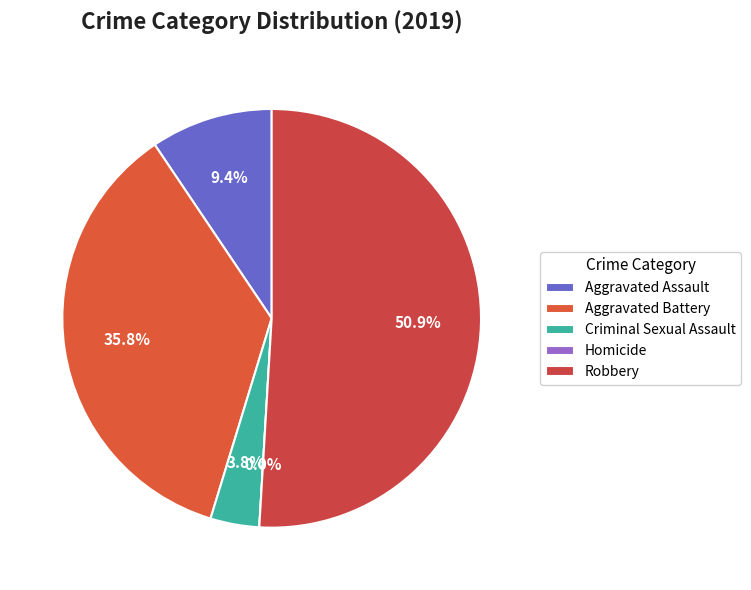

How much of the chart is everything except Homicide?

100.0%